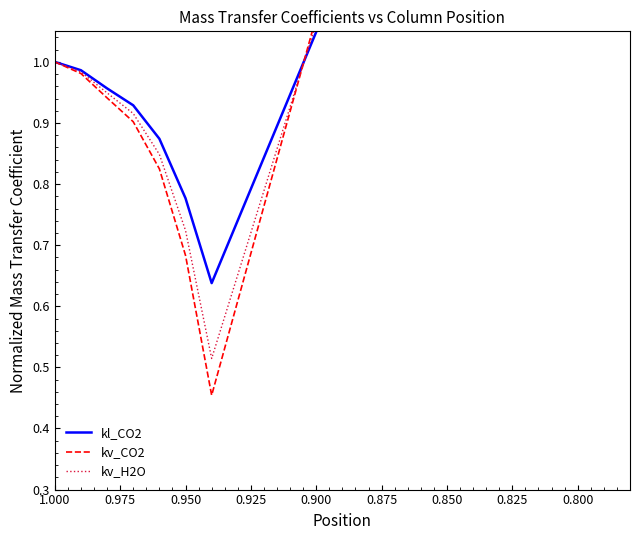

What is the average value of the kv_CO2 series?

1.3